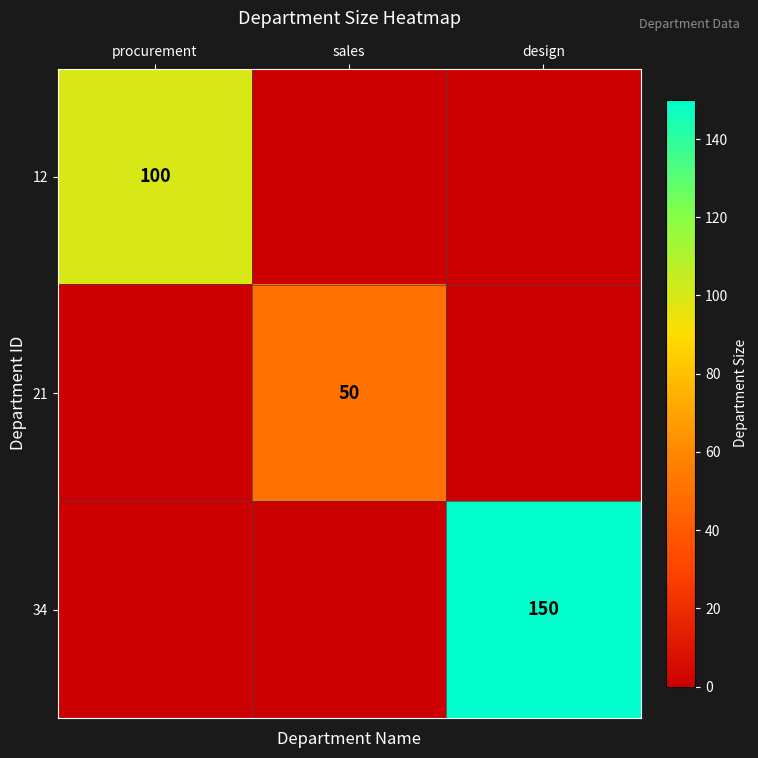

The 34 series shows 227 at design. True or false?

False